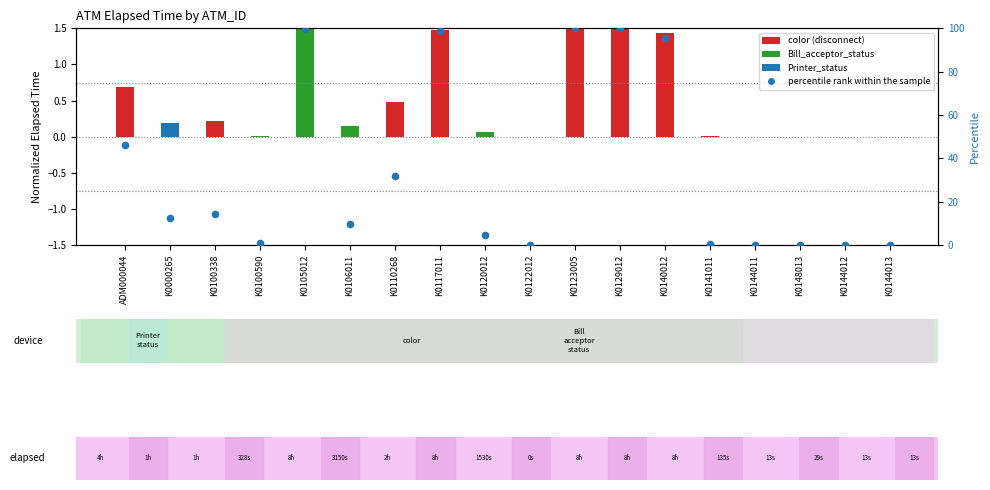

Which has a higher value, K0100338 or K0144011?

K0100338